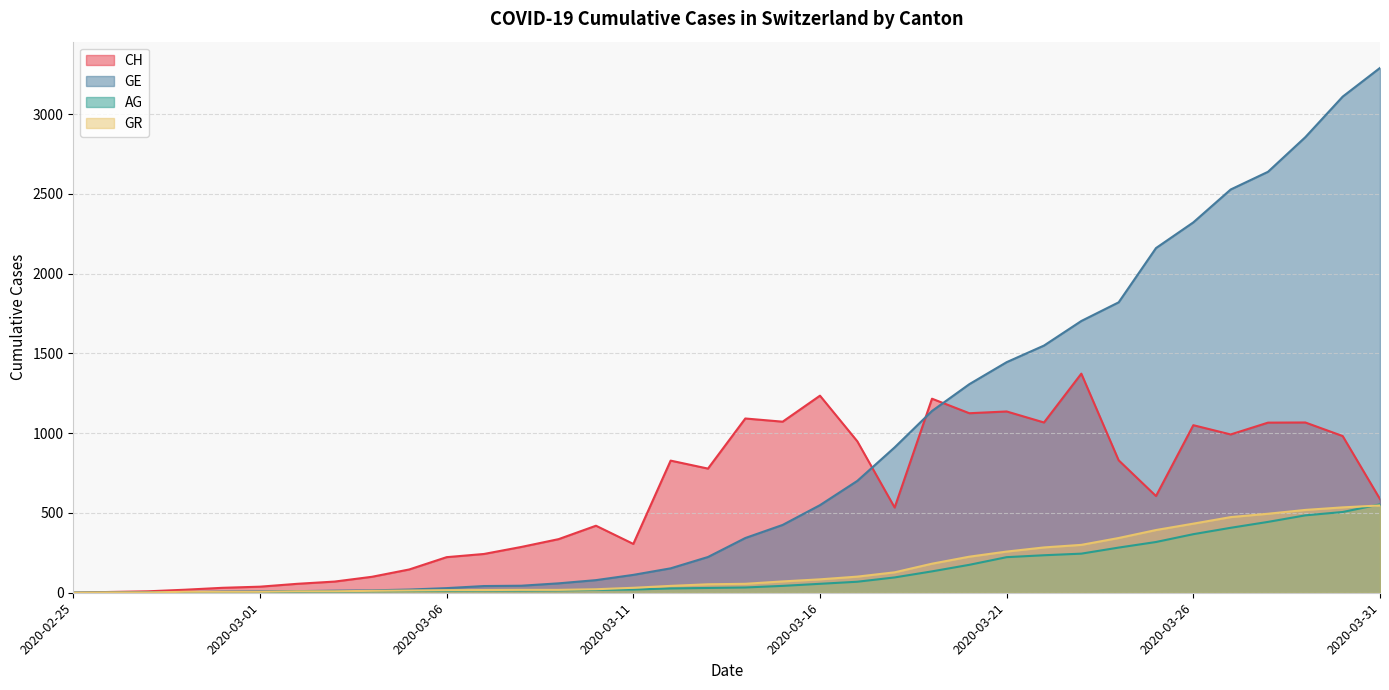

Is it true that AG equals 369 at 2020-03-22?

False